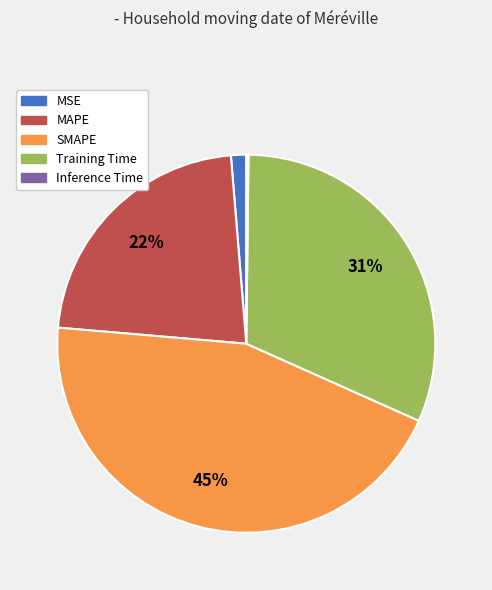

What percentage is the MAPE slice, to the nearest percent?

22%